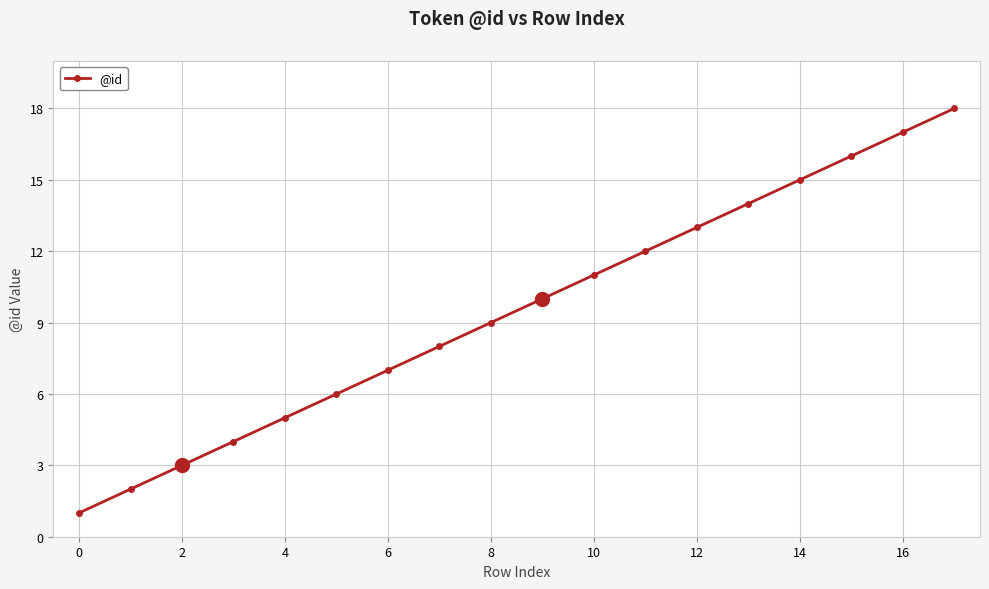

What is the greatest value displayed?

18